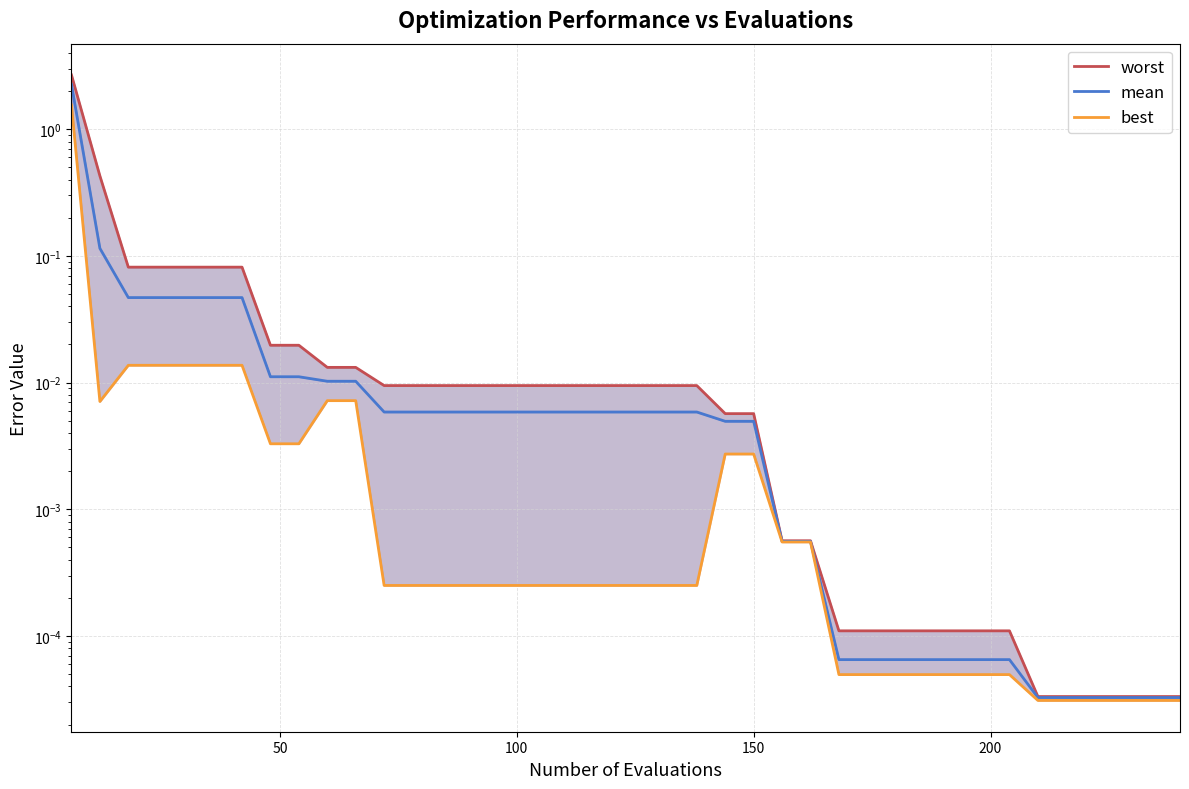

Reading left to right, extract all data points from this chart.

worst: 2.7	0.4	0.1	0.1	0.1	0.1	0.1	0.0	0.0	0.0	0.0	0.0	0.0	0.0	0.0	0.0	0.0	0.0	0.0	0.0	0.0	0.0	0.0	0.0	0.0	0.0	0.0	0.0	0.0	0.0	0.0	0.0	0.0	0.0	0.0	0.0	0.0	0.0	0.0	0.0
mean: 2.3	0.1	0.0	0.0	0.0	0.0	0.0	0.0	0.0	0.0	0.0	0.0	0.0	0.0	0.0	0.0	0.0	0.0	0.0	0.0	0.0	0.0	0.0	0.0	0.0	0.0	0.0	0.0	0.0	0.0	0.0	0.0	0.0	0.0	0.0	0.0	0.0	0.0	0.0	0.0
best: 1.6	0.0	0.0	0.0	0.0	0.0	0.0	0.0	0.0	0.0	0.0	0.0	0.0	0.0	0.0	0.0	0.0	0.0	0.0	0.0	0.0	0.0	0.0	0.0	0.0	0.0	0.0	0.0	0.0	0.0	0.0	0.0	0.0	0.0	0.0	0.0	0.0	0.0	0.0	0.0